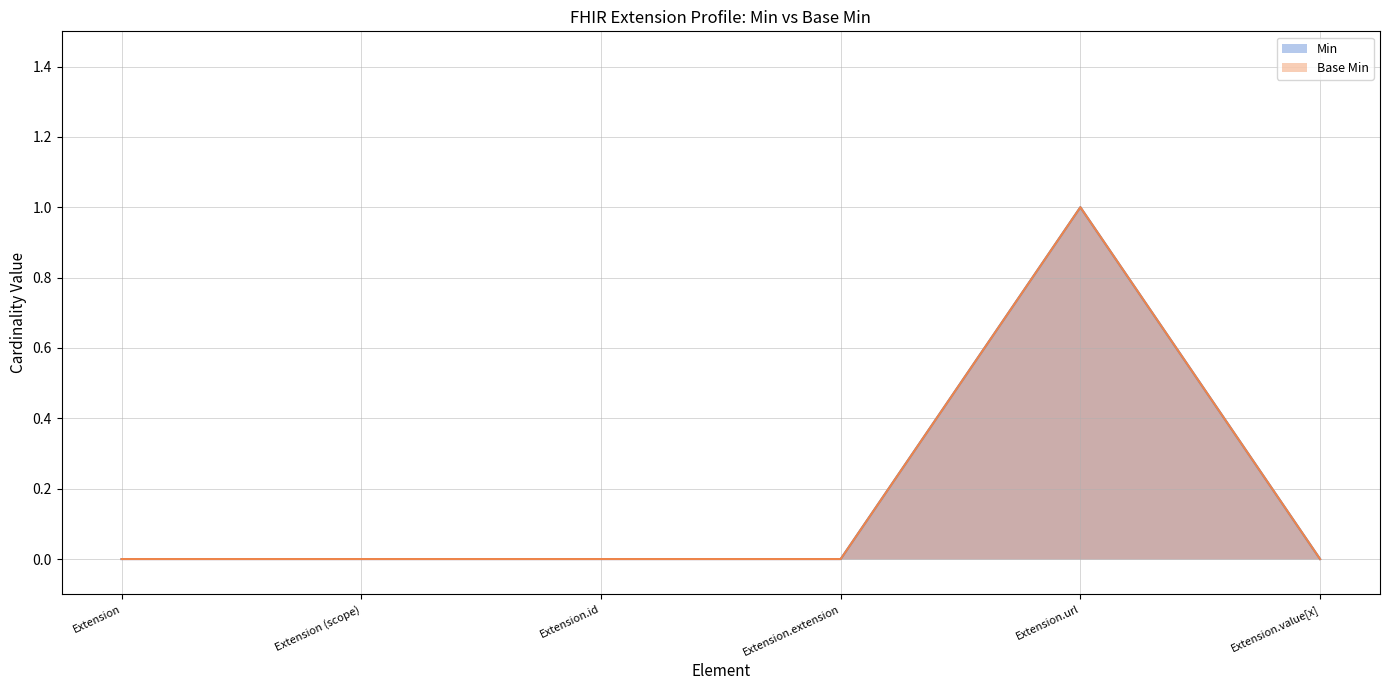

True or false: Min and Base Min intersect in this chart.

False